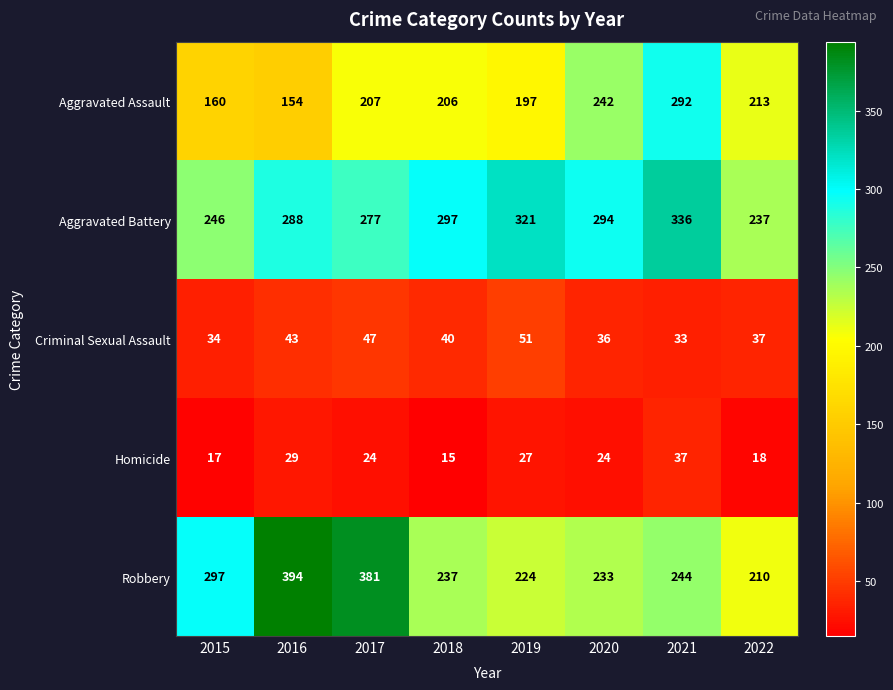

At which category does the chart reach its peak across all series?

2016